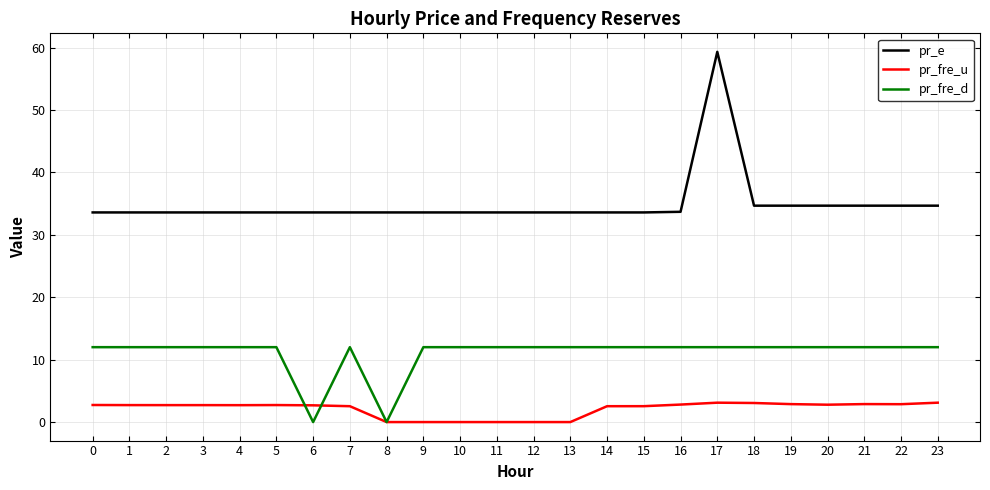

What is the total value across all series at 14?

48.1